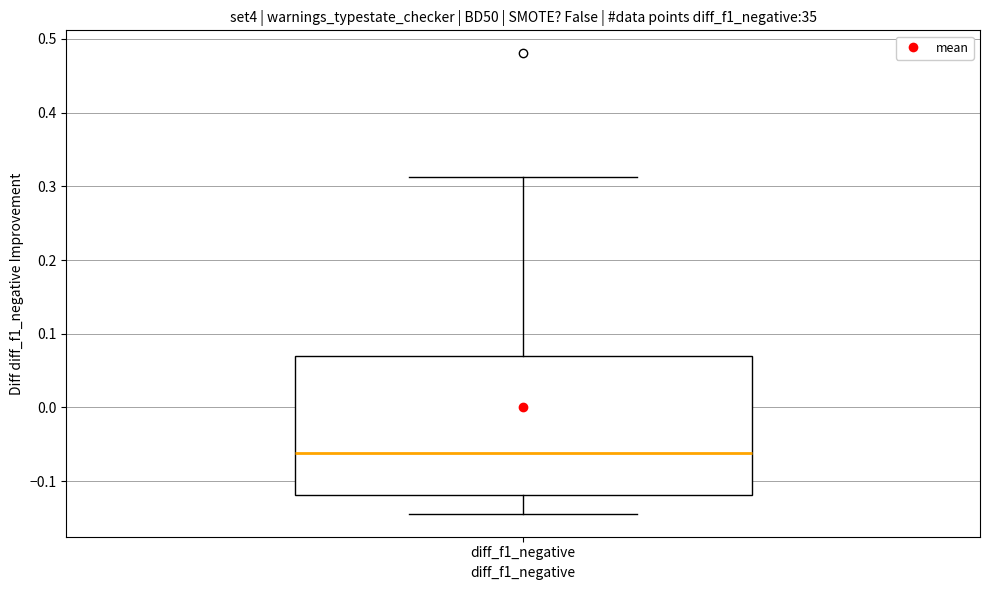

Where does the lower whisker of the box for diff_f1_negative end on the y-axis? The values are not printed on the chart, so give them approximately, as read against the axis.

-0.14